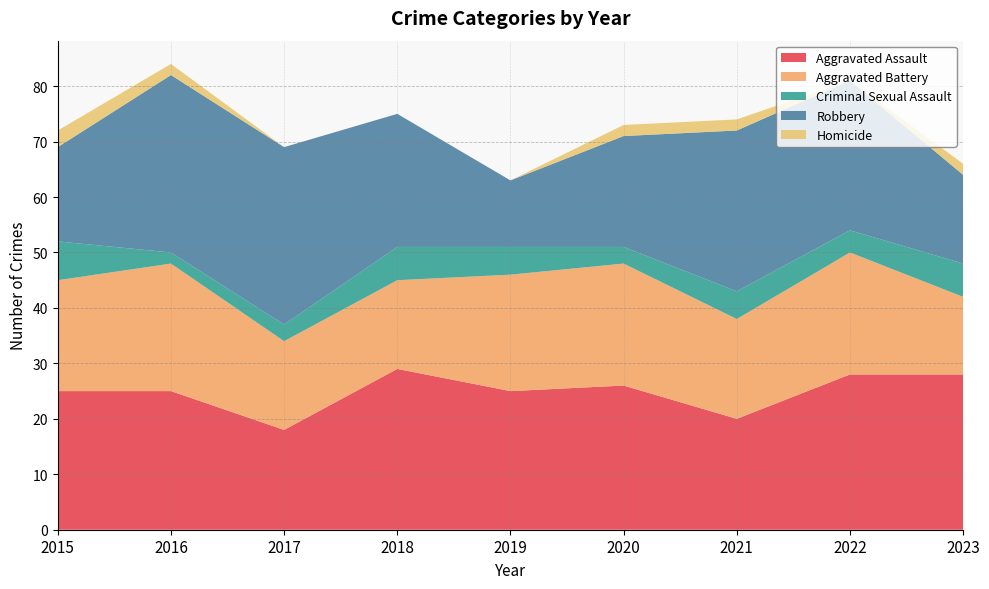

Reading left to right, extract all data points from this chart.

Aggravated Assault: 25	25	18	29	25	26	20	28	28
Aggravated Battery: 20	23	16	16	21	22	18	22	14
Criminal Sexual Assault: 7	2	3	6	5	3	5	4	6
Robbery: 17	32	32	24	12	20	29	27	16
Homicide: 3	2	0	0	0	2	2	0	2